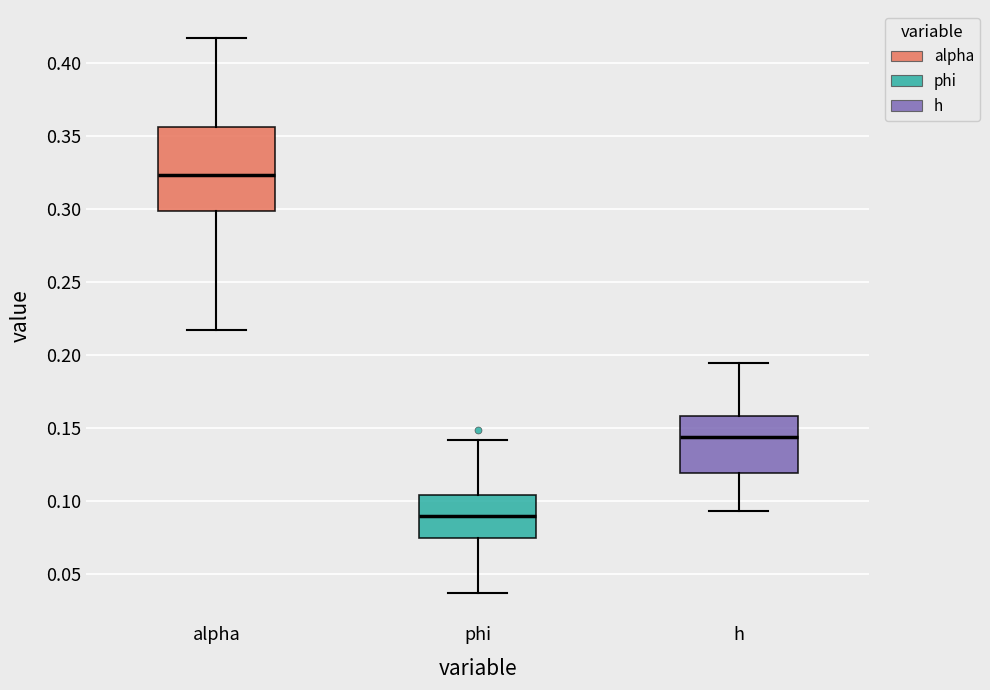

Reading left to right, read every box against the y-axis: the position of its median line, the range the box covers, and the ends of its whiskers. The values are not printed on the chart, so give them approximately, as read against the axis.

alpha: median 0.325, box 0.300 to 0.355, whiskers 0.215 to 0.415
phi: median 0.090, box 0.075 to 0.105, whiskers 0.035 to 0.140
h: median 0.145, box 0.120 to 0.160, whiskers 0.095 to 0.195